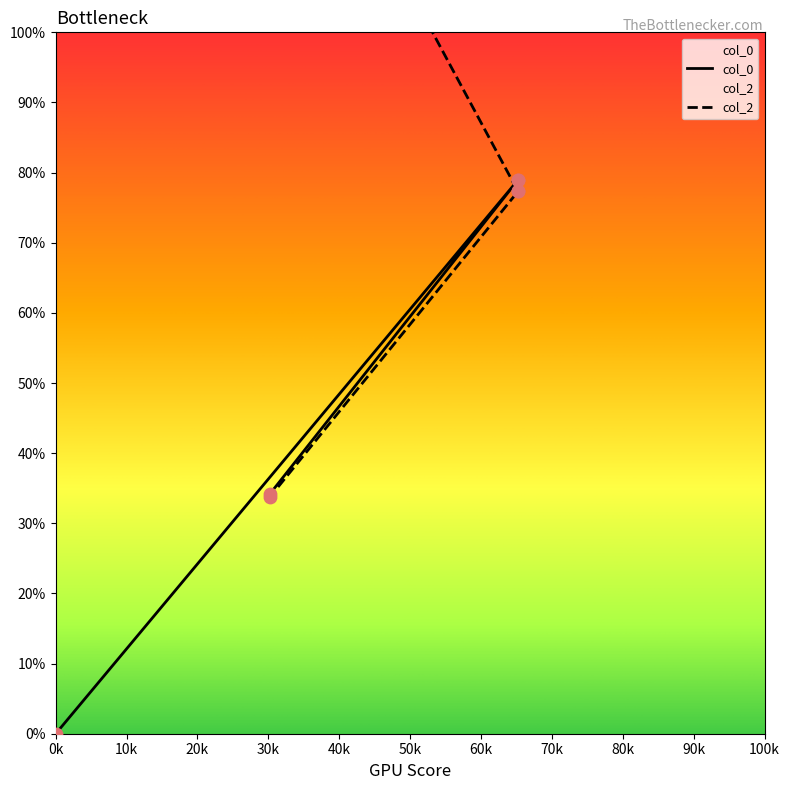

What are all the series names shown in the legend?

col_0, col_2